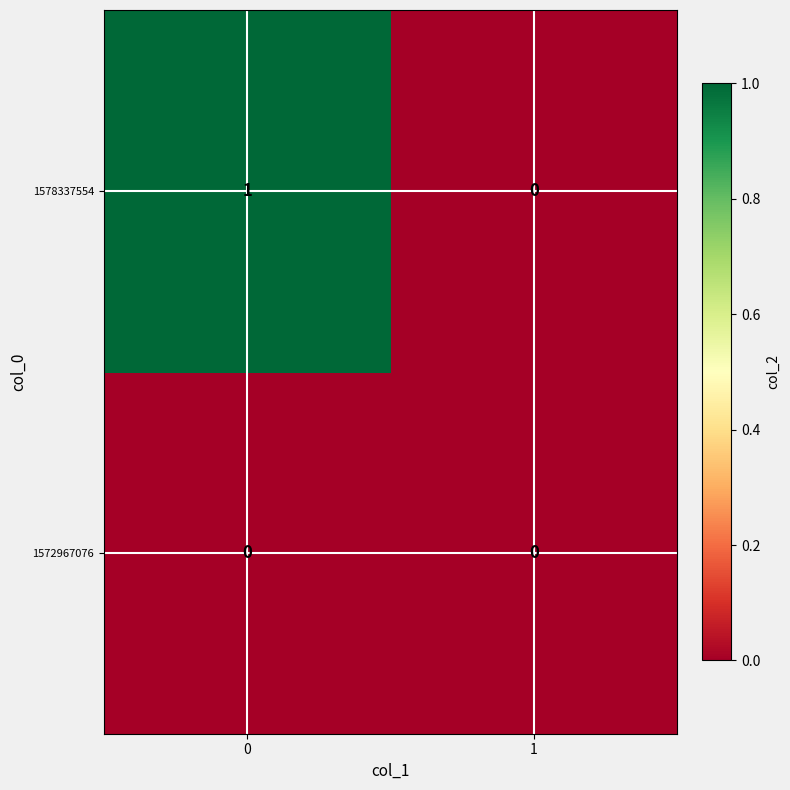

Which series changed the most between 0 and 1?

1578337554